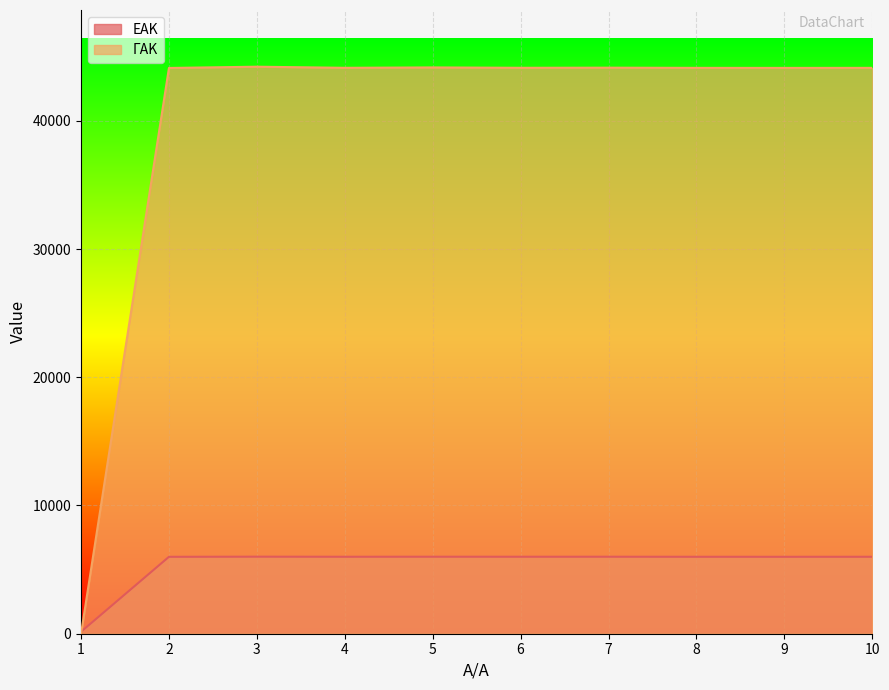

True or false: ΕΑΚ and ΓΑΚ intersect in this chart.

True